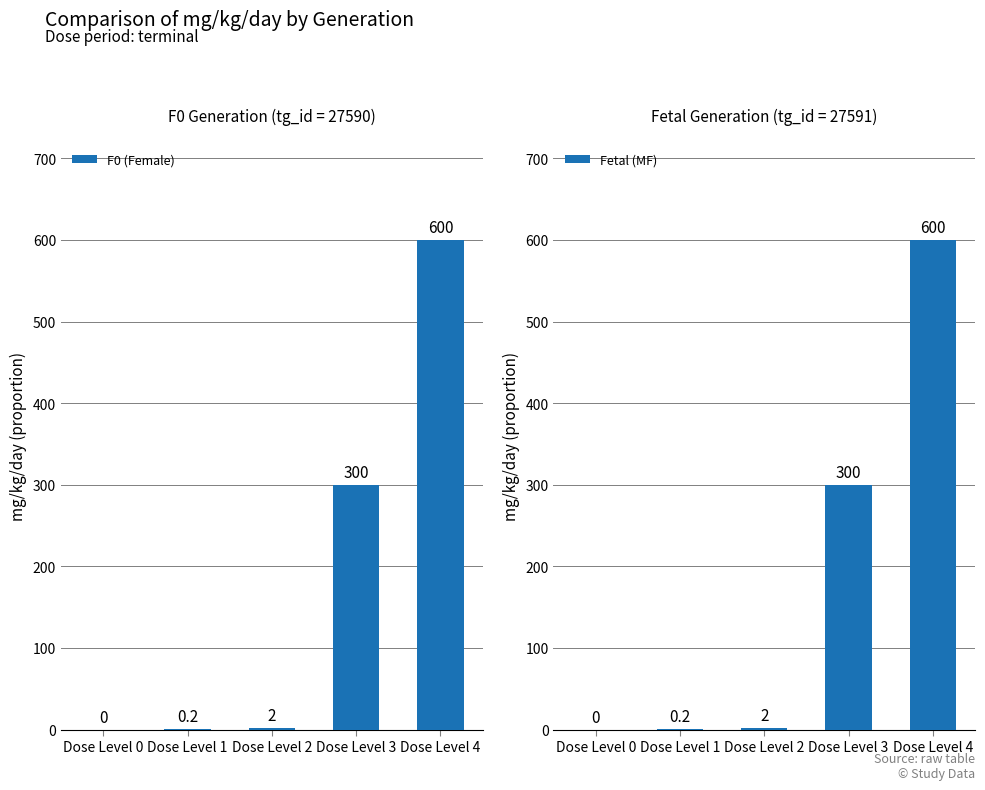

True or false: F0 (Female) has a value of 0.0 at Dose Level 0.

True